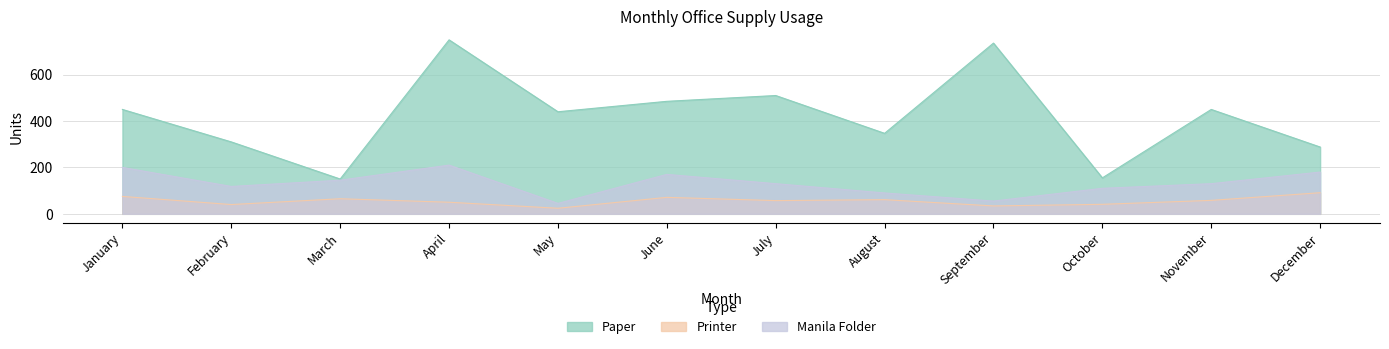

In Manila Folder, how many points are lower than both neighbors (excluding endpoints)?

3